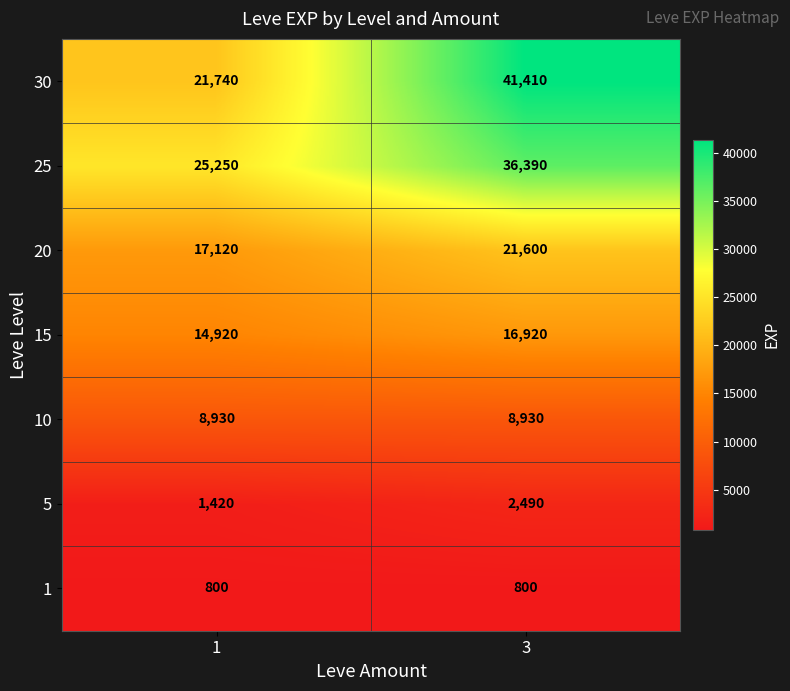

Rank the series by their maximum value, from highest to lowest.

30, 25, 20, 15, 10, 5, 1